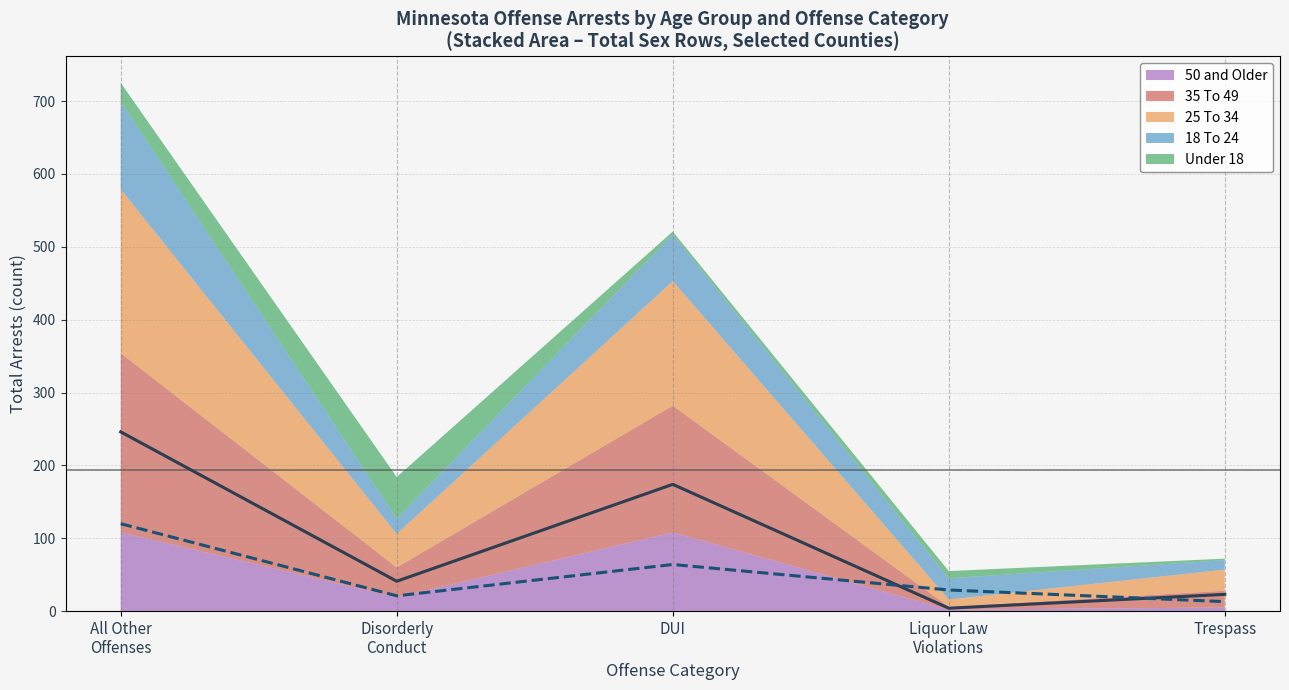

Reading left to right, what are all the values shown in this chart?

35 To 49 (line): All Other
Offenses=246	Disorderly
Conduct=41	DUI=174	Liquor Law
Violations=4	Trespass=23
18 To 24 (line): All Other
Offenses=120	Disorderly
Conduct=21	DUI=64	Liquor Law
Violations=29	Trespass=13